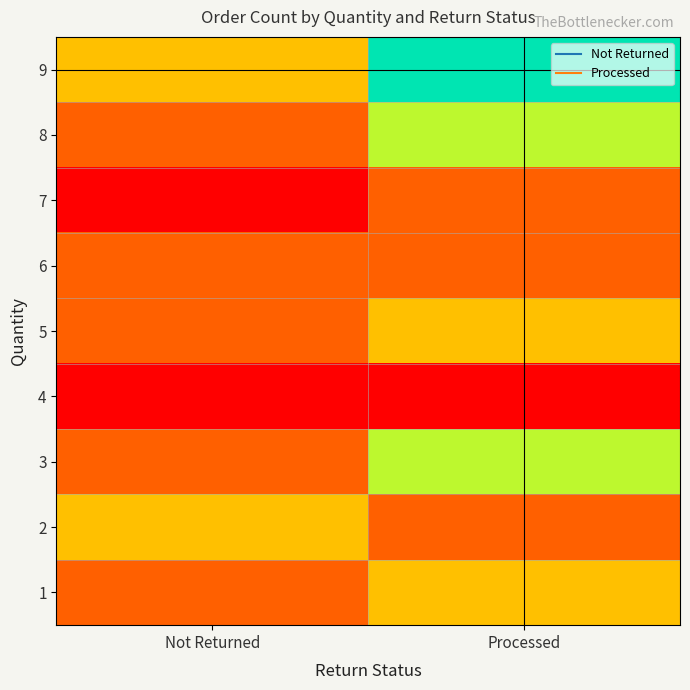

Reading right to left, list all the values displayed in this chart.

1: Processed=4	Not Returned=3
2: Processed=3	Not Returned=4
3: Processed=5	Not Returned=3
4: Processed=2	Not Returned=2
5: Processed=4	Not Returned=3
6: Processed=3	Not Returned=3
7: Processed=3	Not Returned=2
8: Processed=5	Not Returned=3
9: Processed=6	Not Returned=4